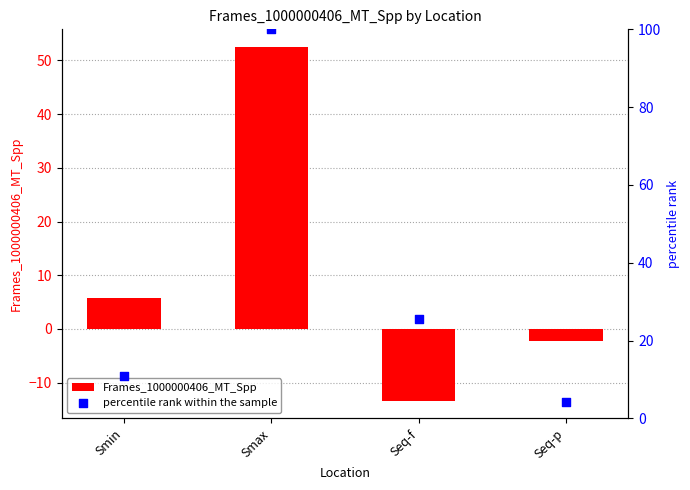

At how many categories does at least one series exceed 56?

1